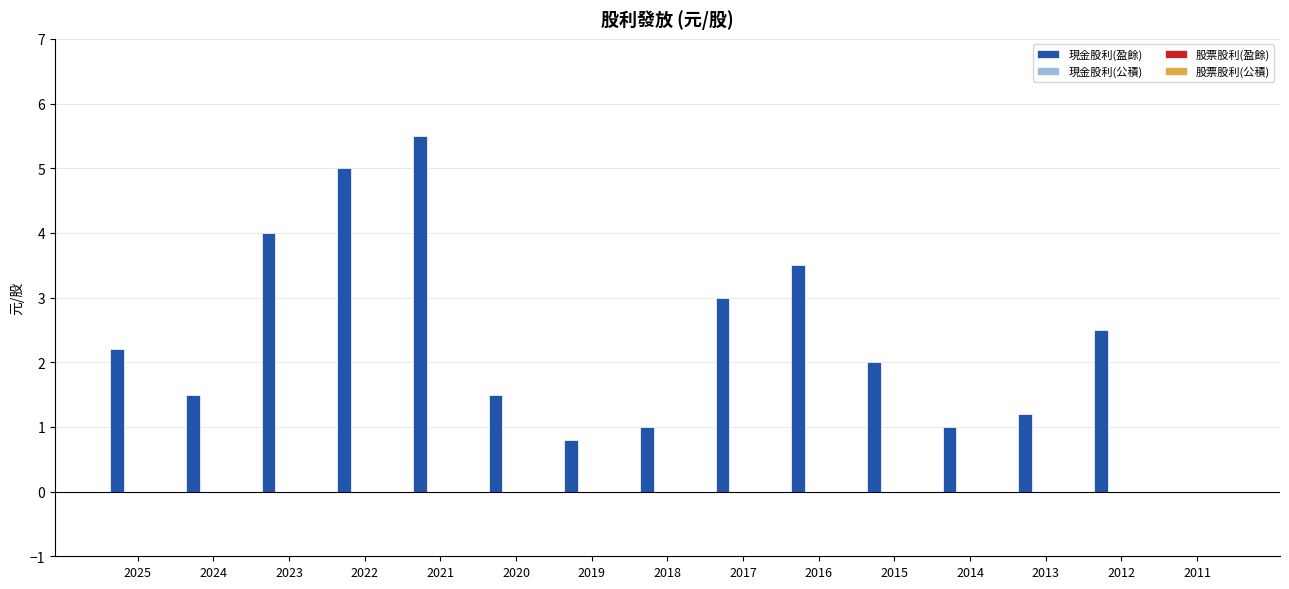

What is the sum of all values?

34.7